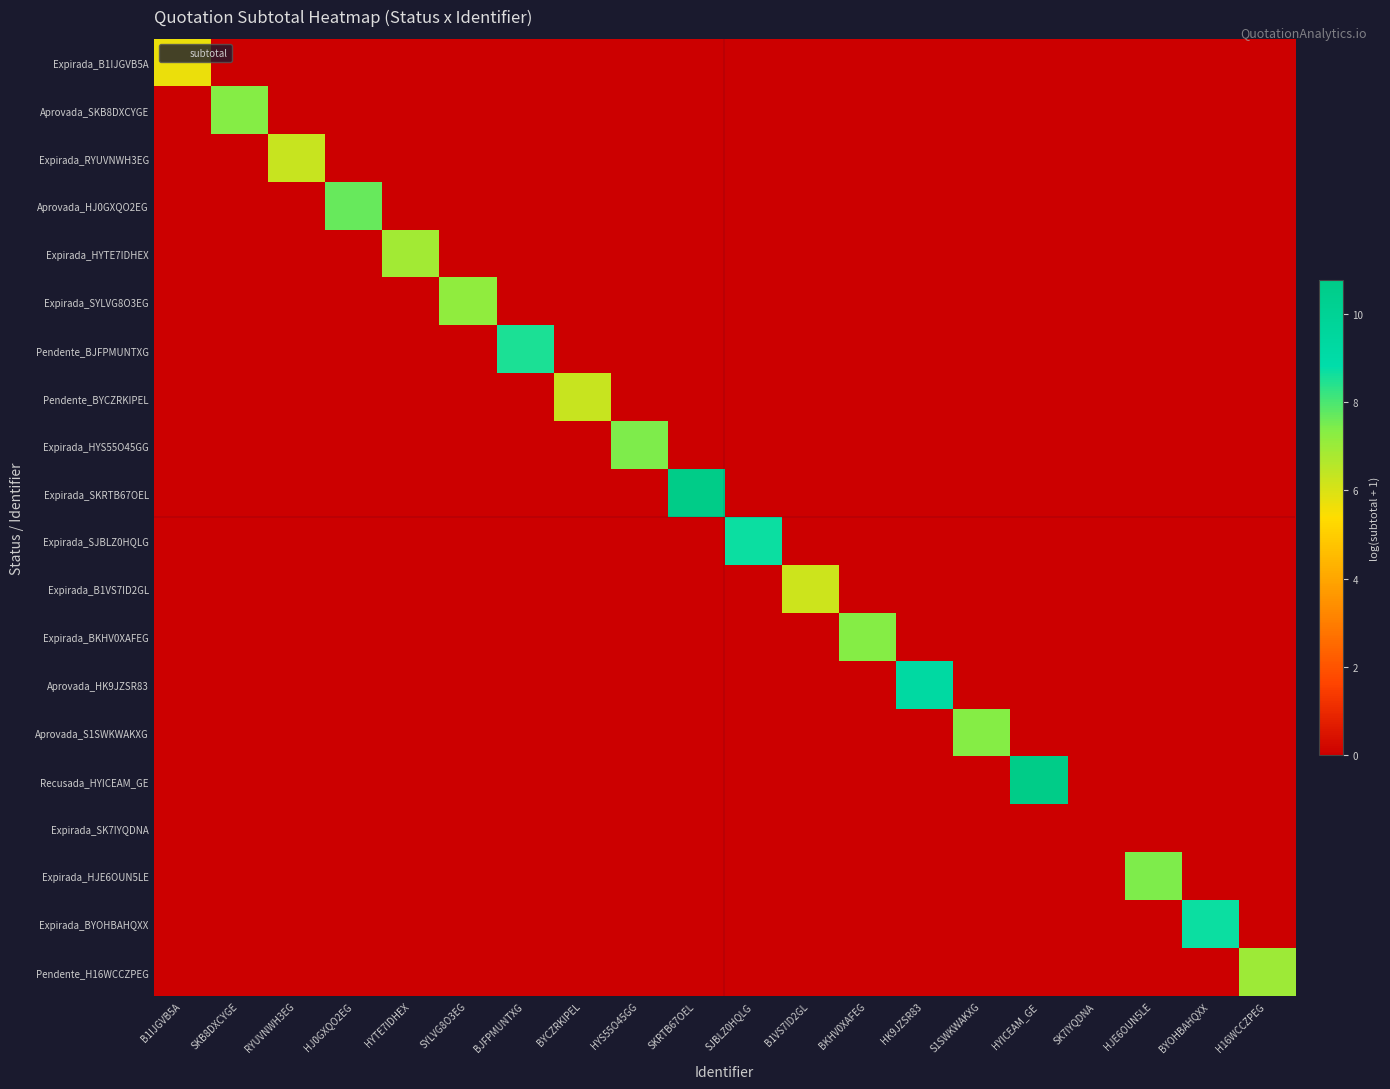

At which category is the sum across all series the highest?

SKRTB67OEL